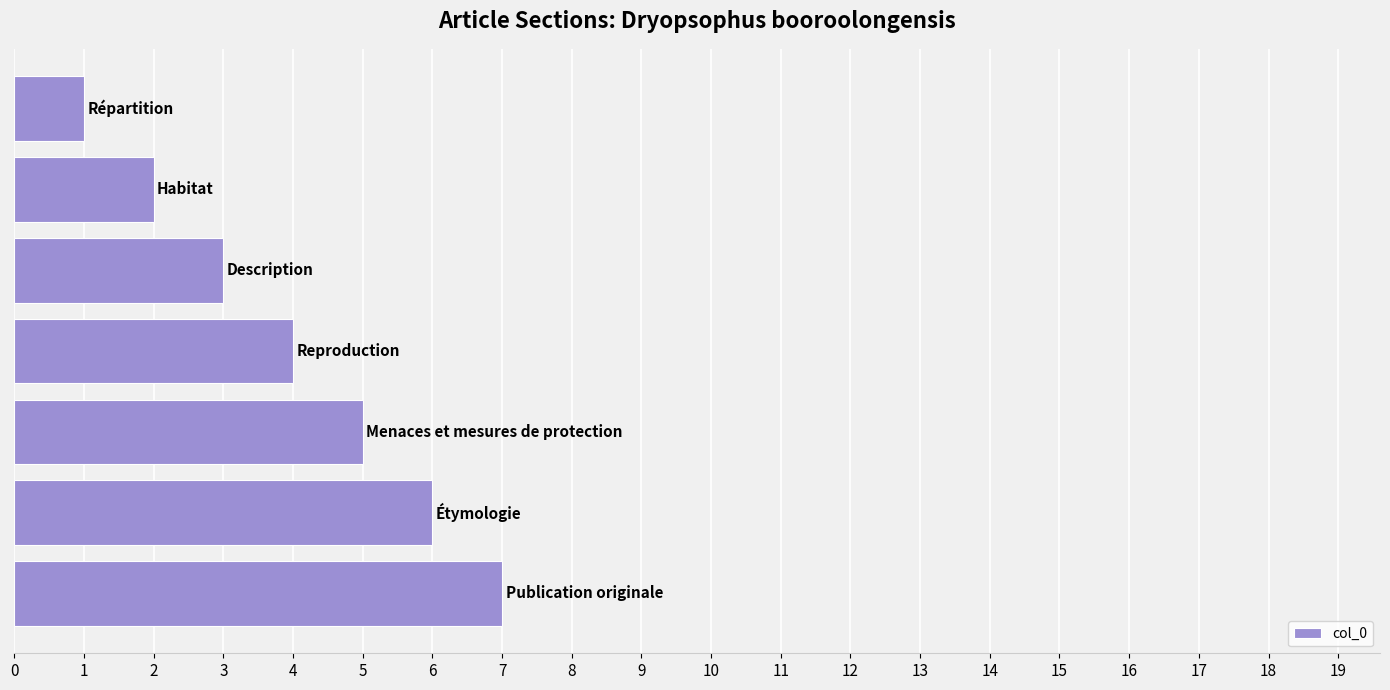

Reading bottom to top, transcribe all the data shown in this chart.

7	6	5	4	3	2	1